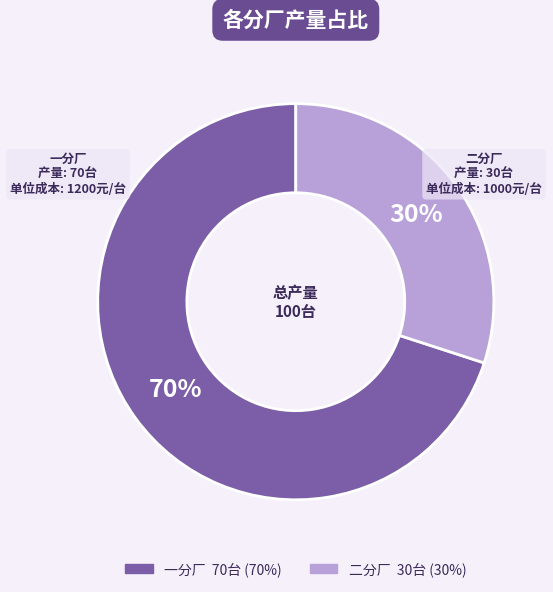

Is there a majority slice in this chart?

Yes